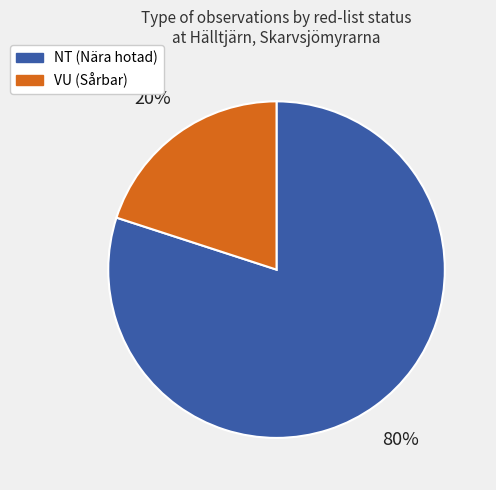

Is there any slice that represents more than half of the pie?

Yes